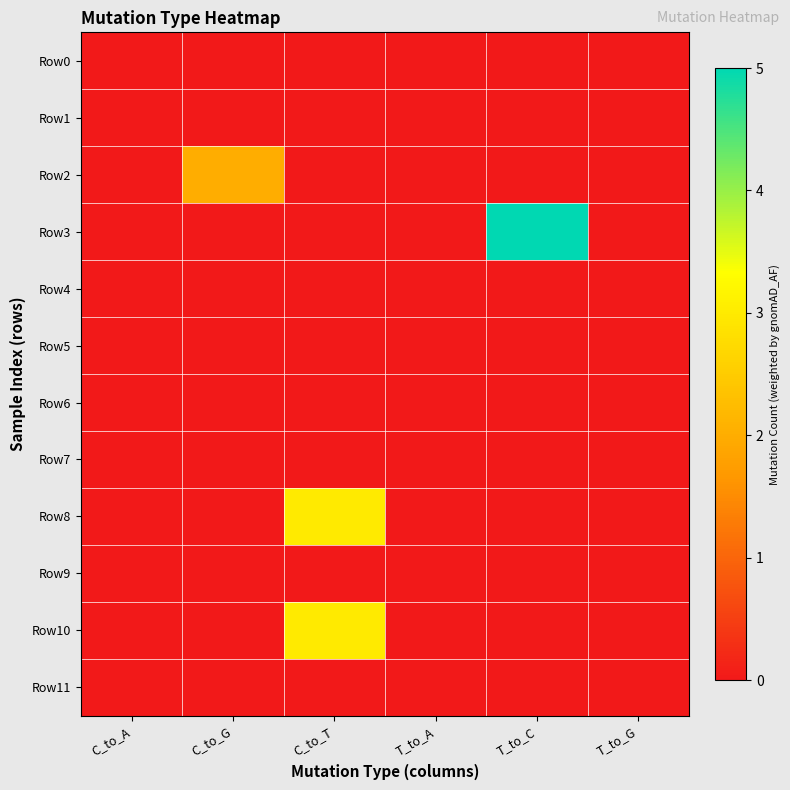

List the series in order of their peak value, highest first.

Row3, Row8, Row10, Row2, Row0, Row1, Row4, Row5, Row6, Row7, Row9, Row11